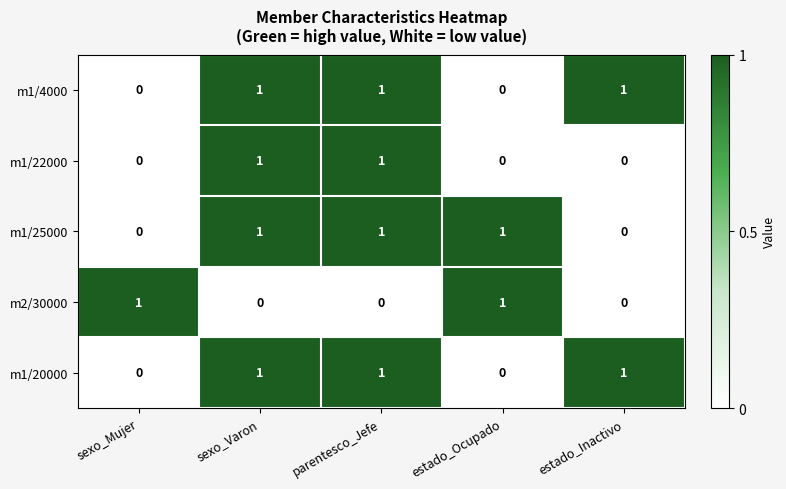

The m1/25000 series shows 0 at sexo_Varon. True or false?

False